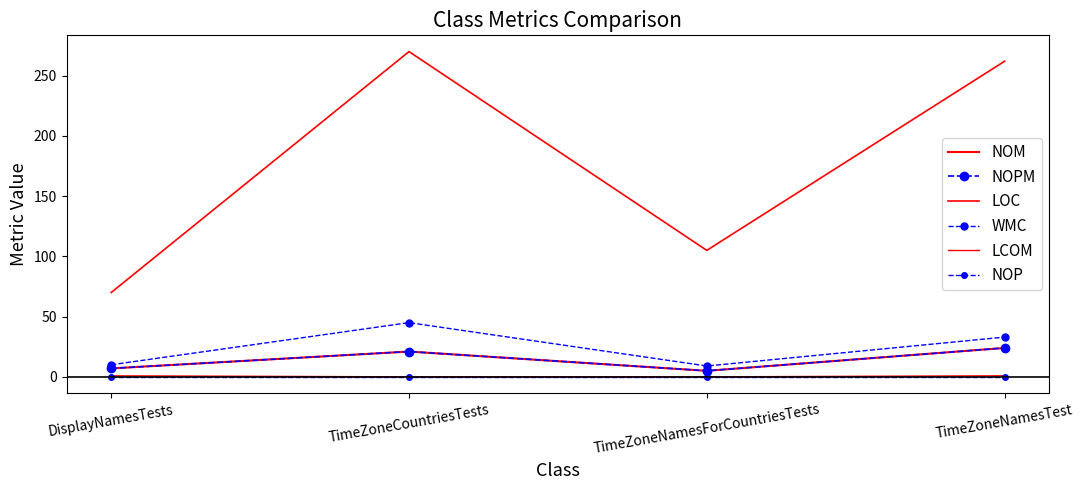

Which series has the largest range (max minus min)?

LOC